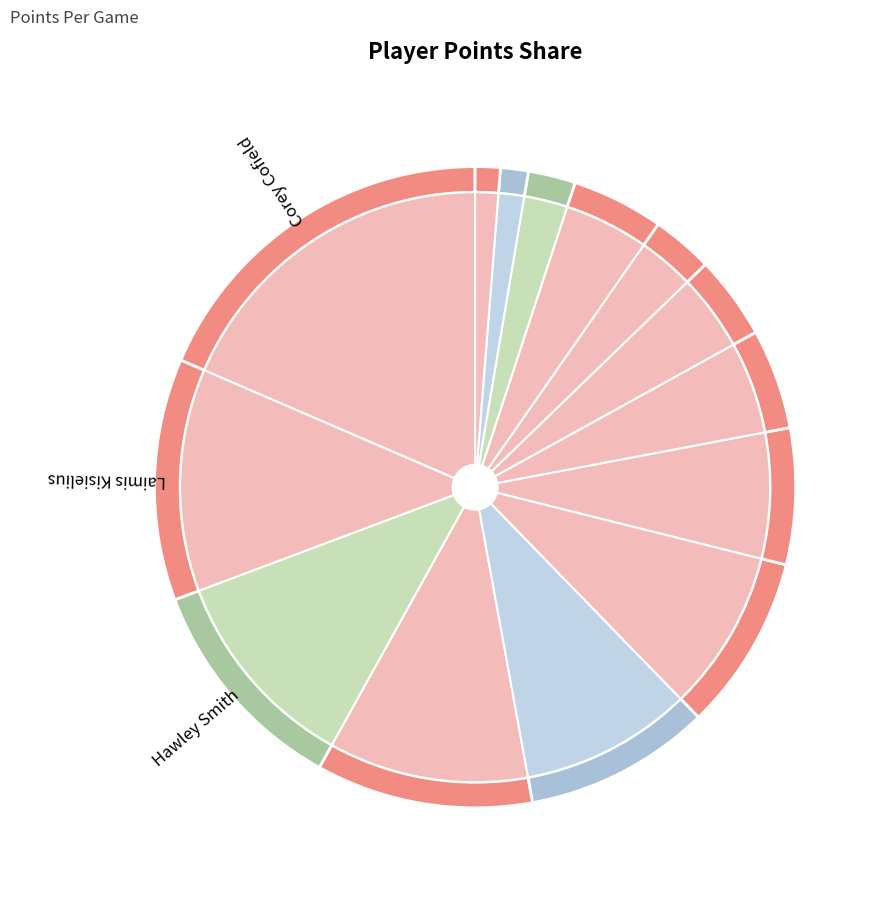

How many slices are in this pie chart?

14